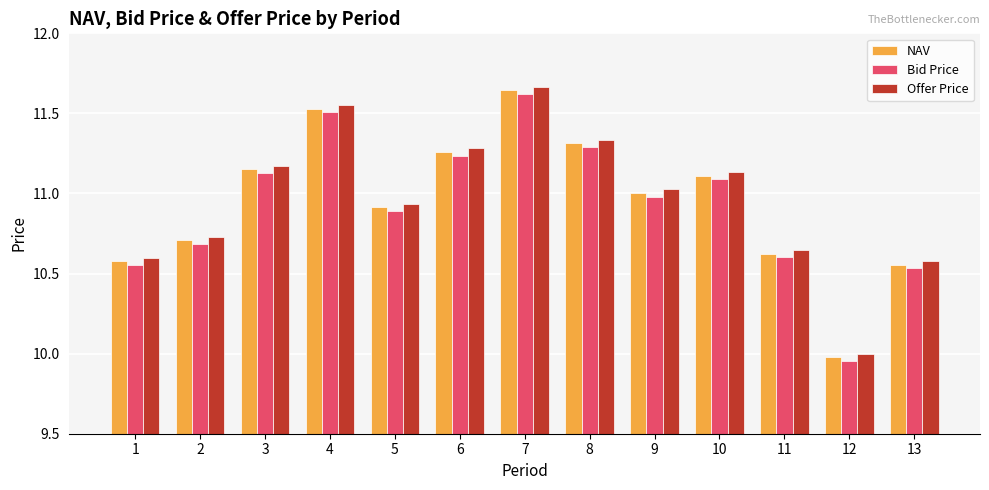

At which category is the sum across all series the highest?

7